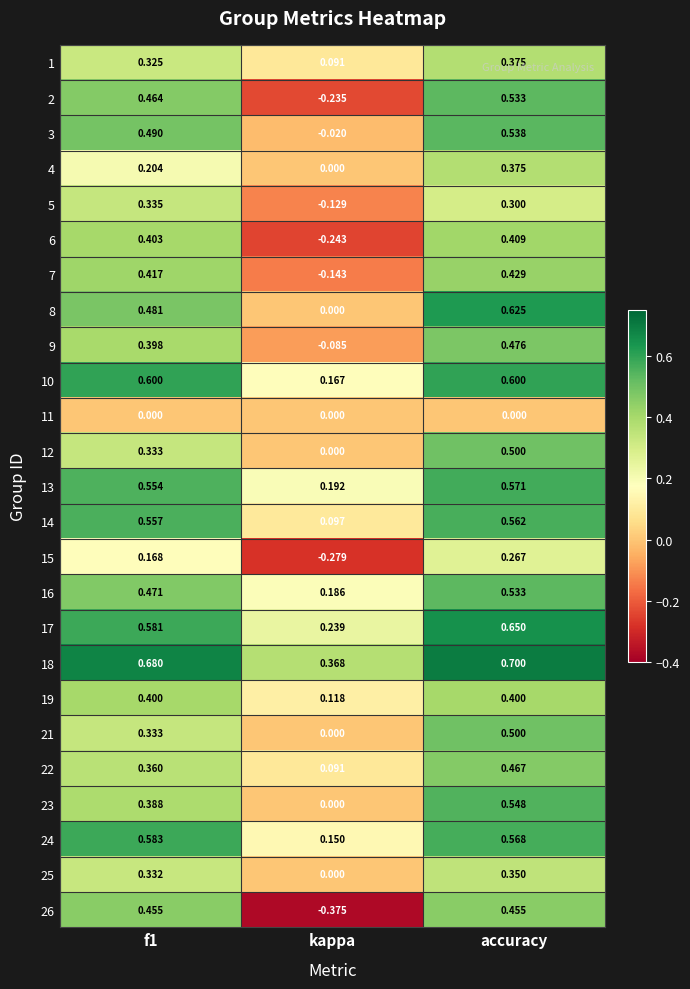

At which label does 21 reach its minimum?

kappa